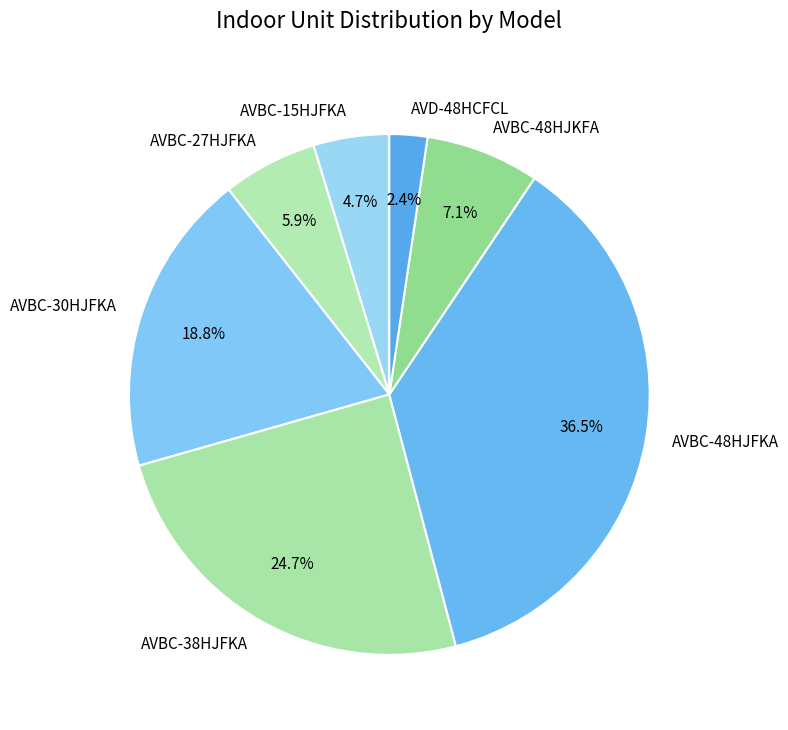

To the nearest percent, what is the combined percentage of AVBC-15HJFKA and AVBC-48HJFKA?

41%